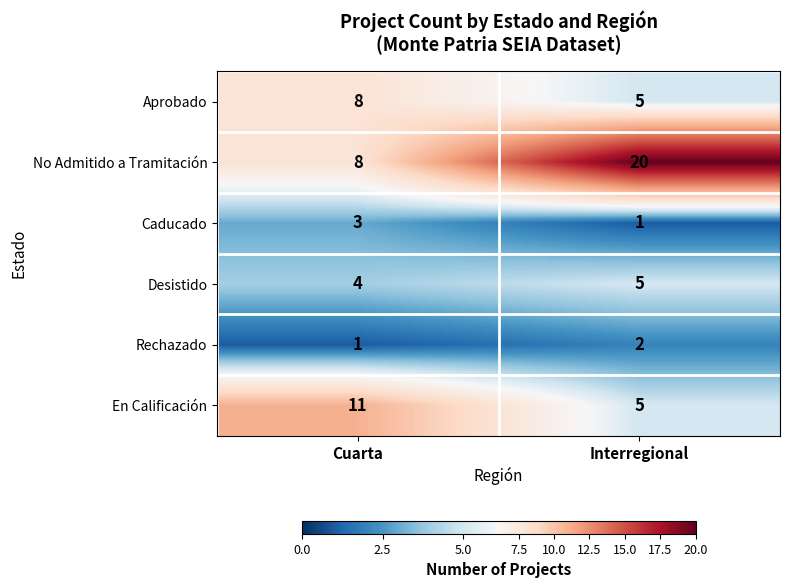

What is the sum of all Caducado values?

4